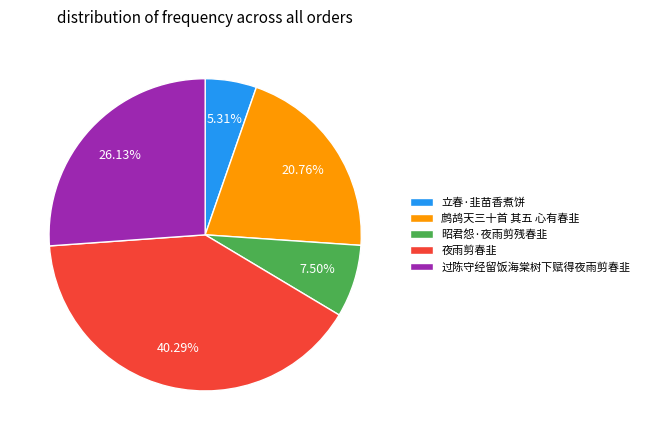

To the nearest percent, what is the average slice percentage?

20%